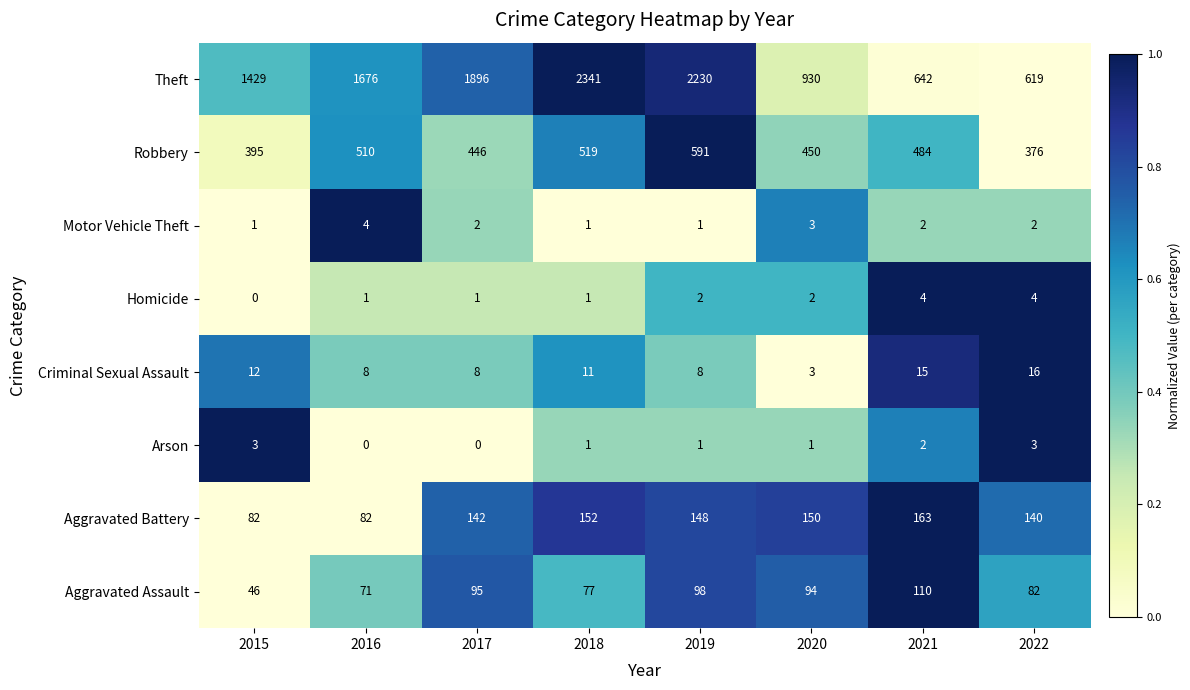

The value of Criminal Sexual Assault at 2016 is 5. True or false?

False